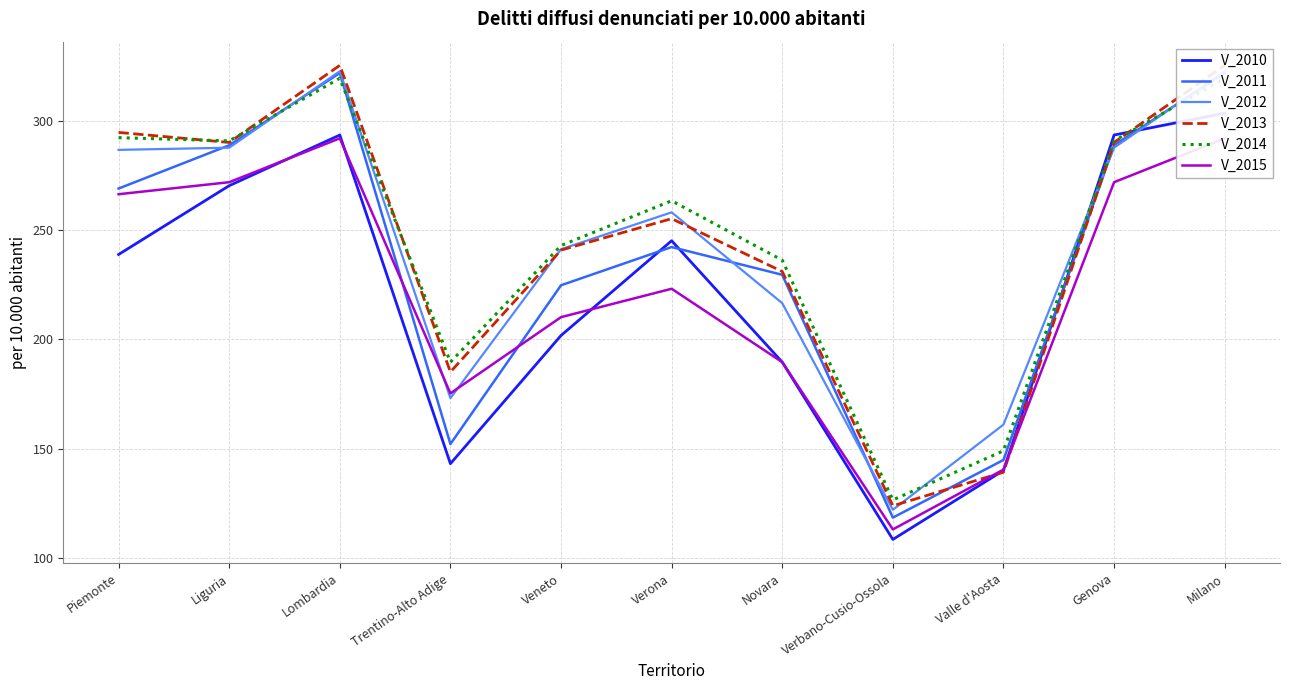

Which category has the highest value in the V_2015 series?

Lombardia